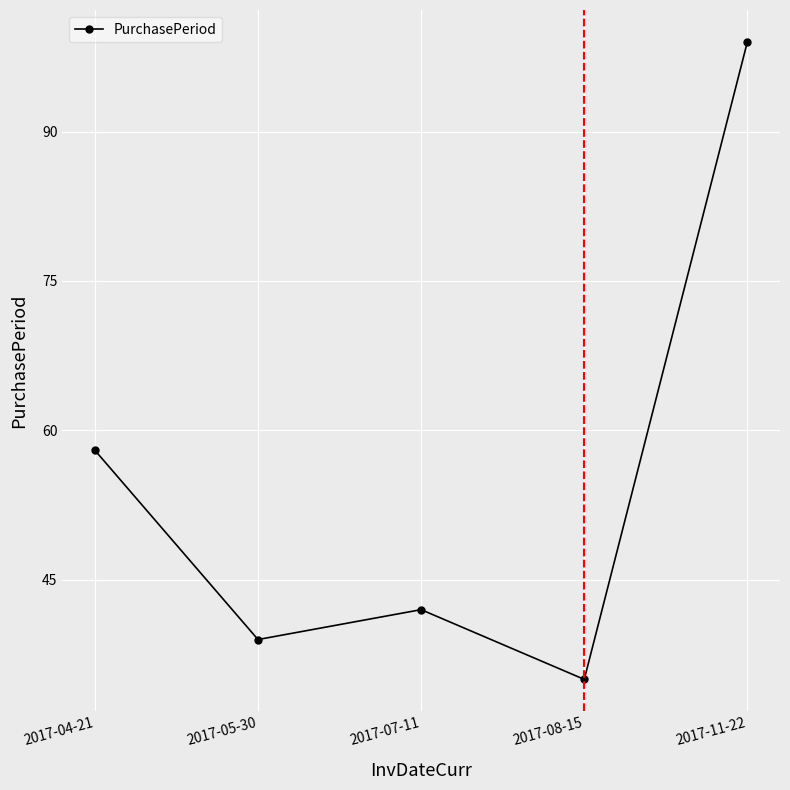

Does the chart have visible grid lines?

Yes